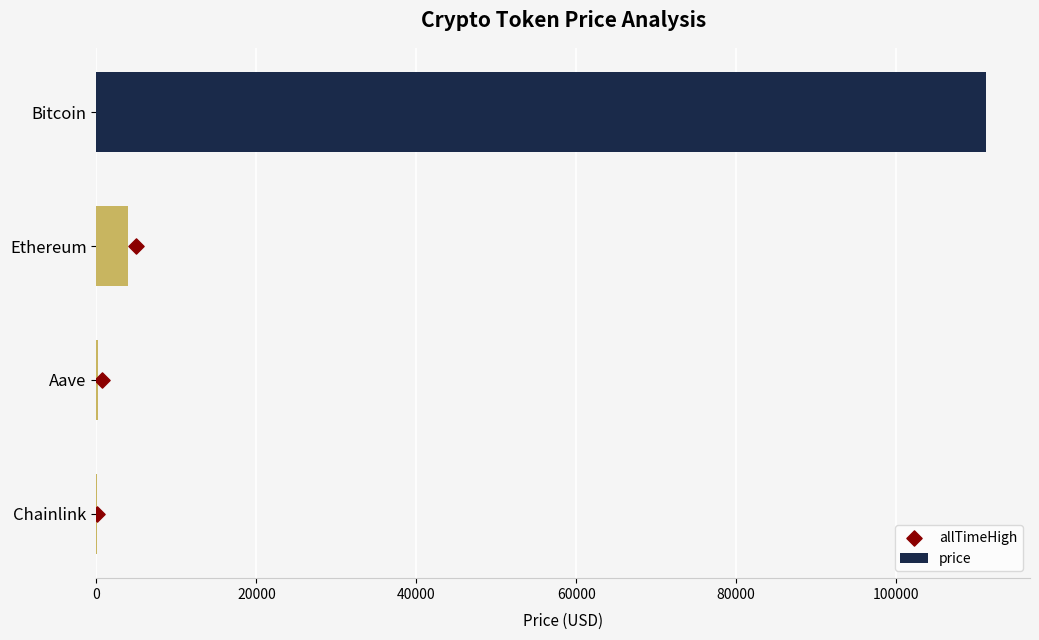

Which series has the widest spread of Y values?

price